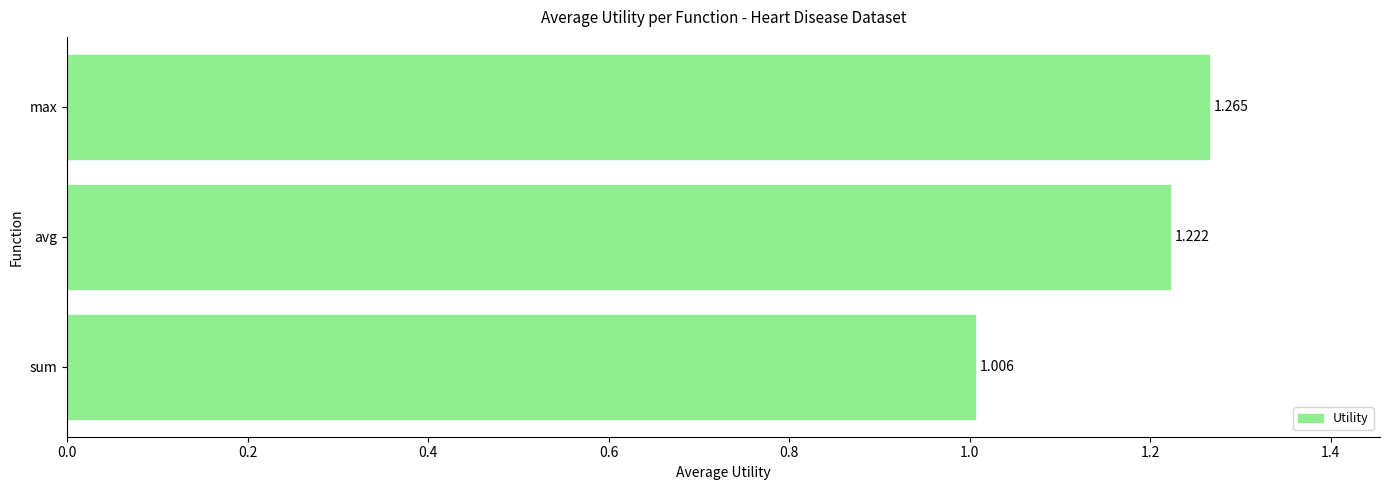

At which category does the chart reach its minimum across all series?

sum